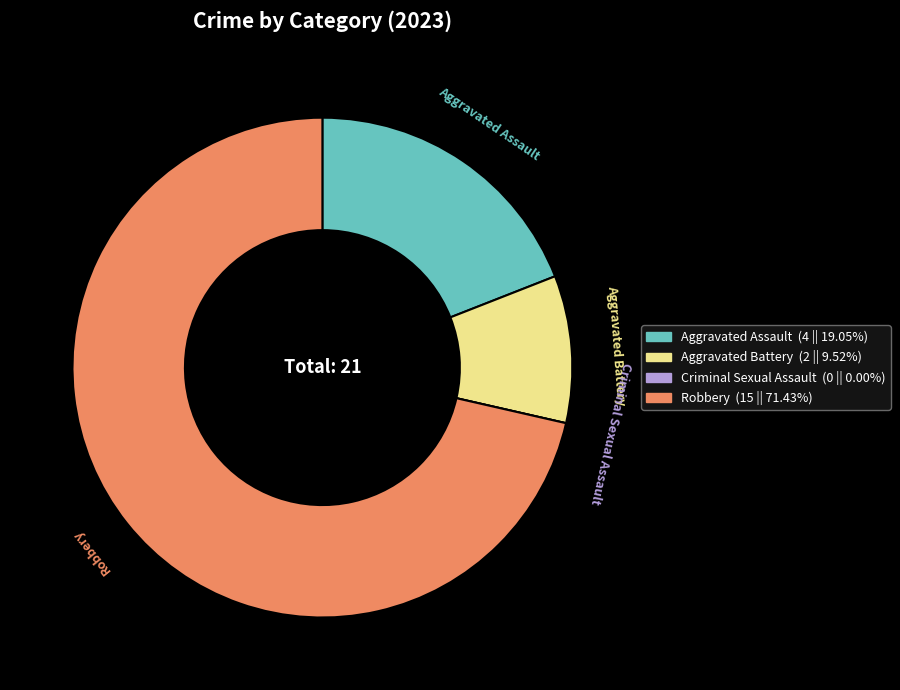

Does Robbery account for over 50% of the chart?

Yes